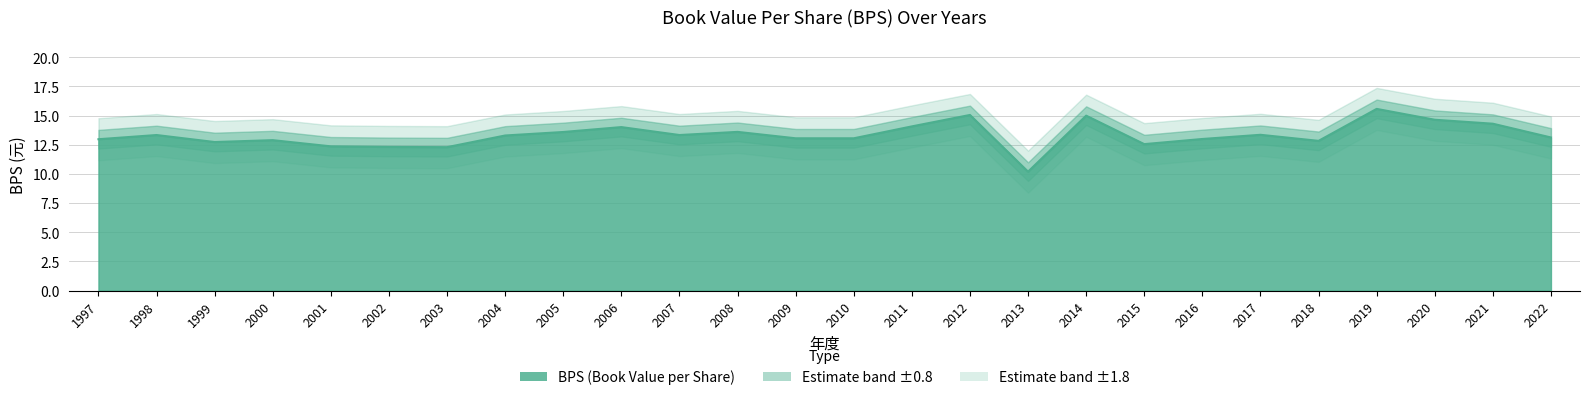

Approximately how many times larger is the value at 2002 compared to 2013?

1.2